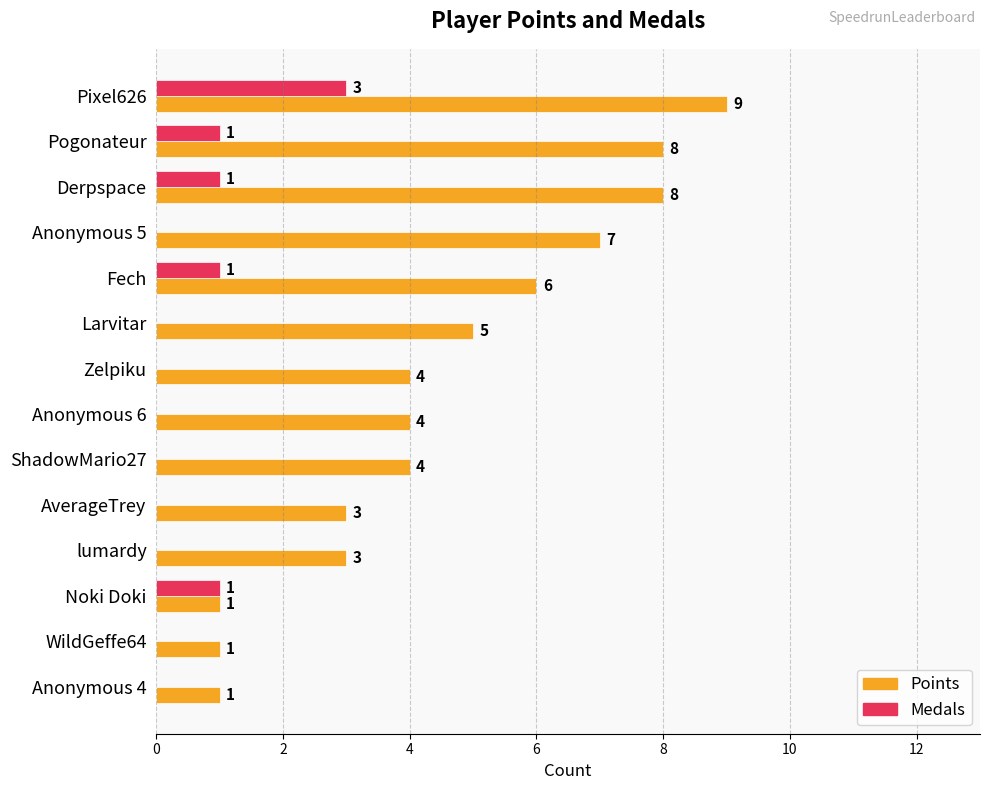

At which label does Medals reach its peak?

Pixel626